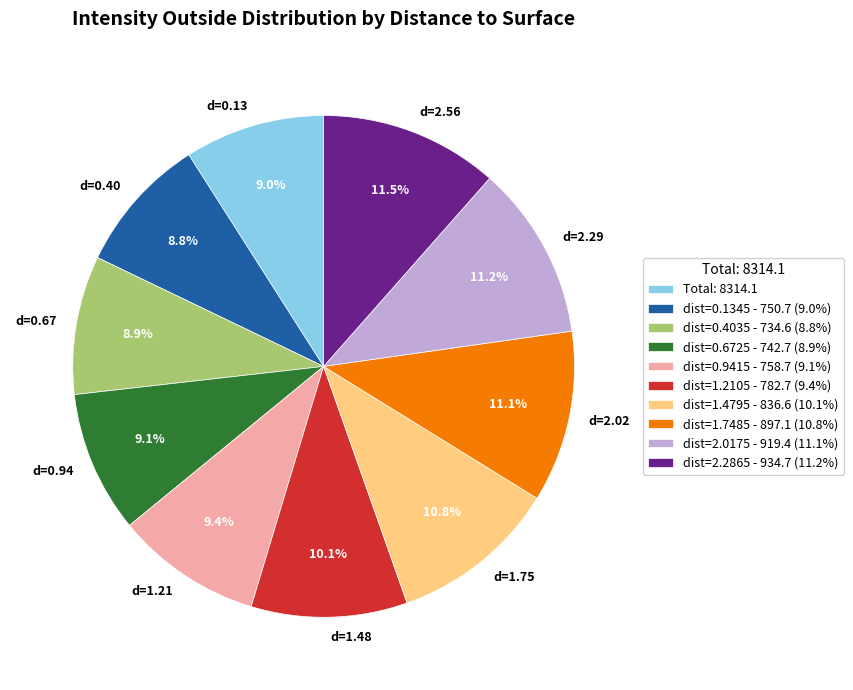

Is there any slice that represents more than half of the pie?

No